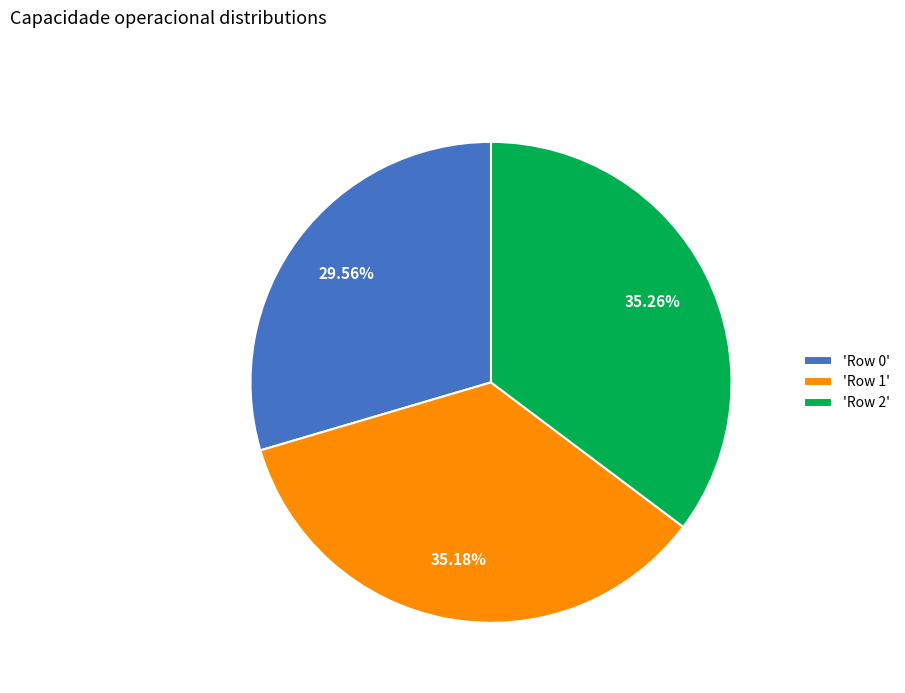

Is there a majority slice in this chart?

No